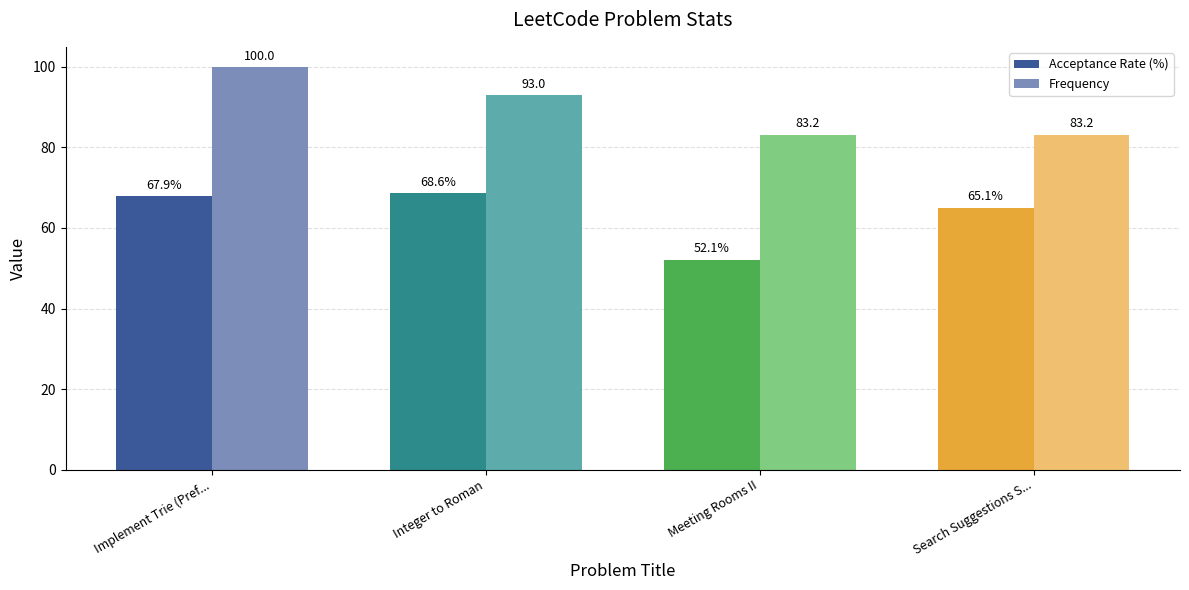

List the series in order of their overall mean, lowest first.

Acceptance Rate (%), Frequency